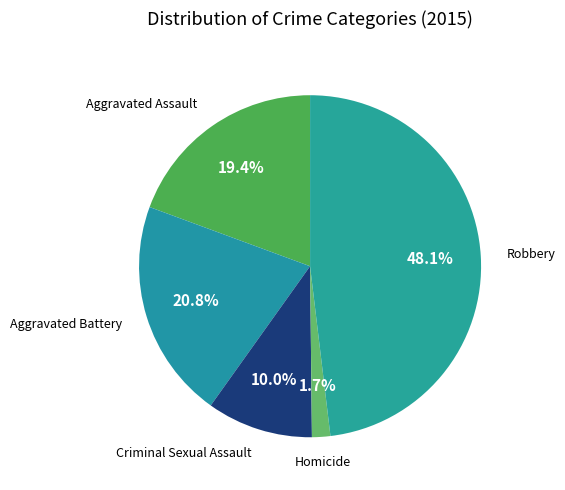

What percentage is NOT represented by Aggravated Assault?

80.6%